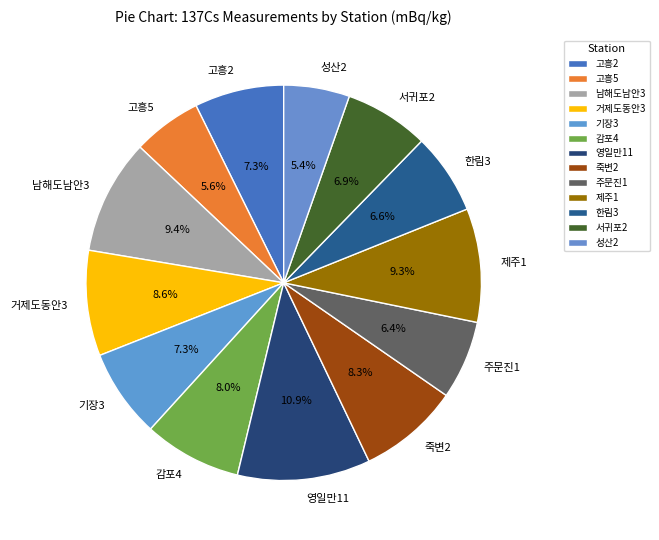

Is there a majority slice in this chart?

No